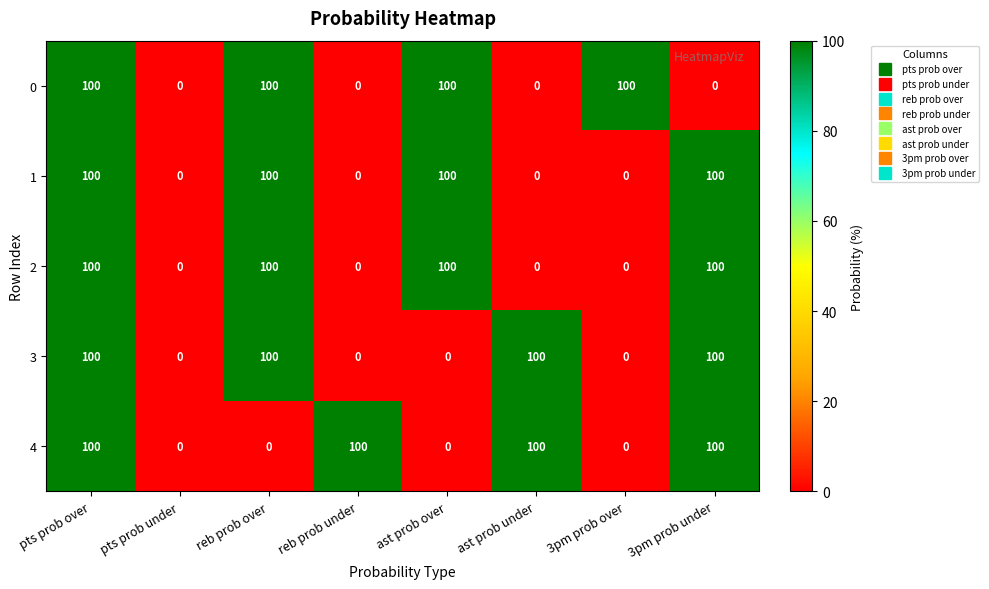

What is the difference between the maximum and second lowest values in the 4 series?

100